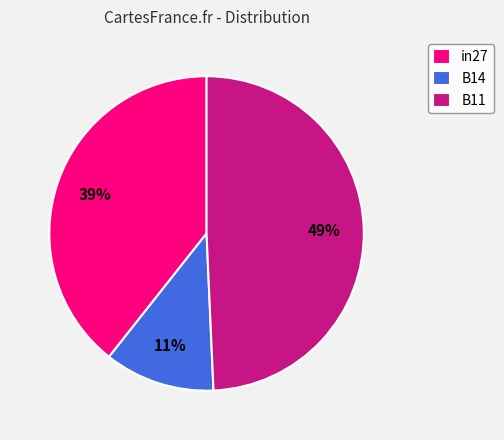

Is it true that in27 is 39% of the pie?

True